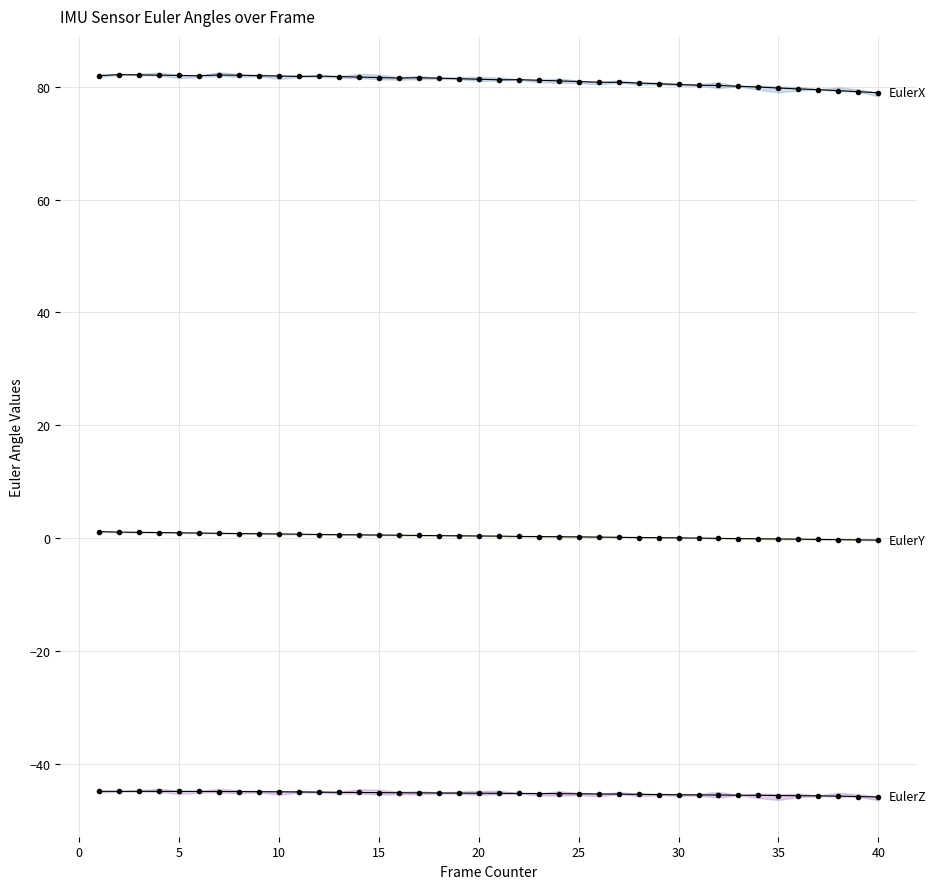

Which series has the largest range (max minus min)?

EulerX